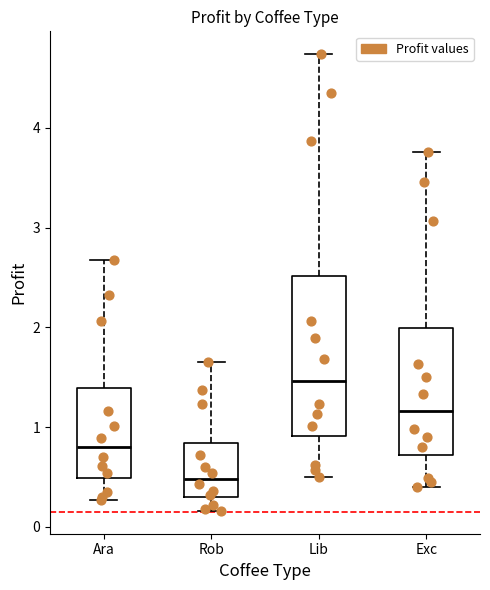

Which box has the highest median line?

Lib